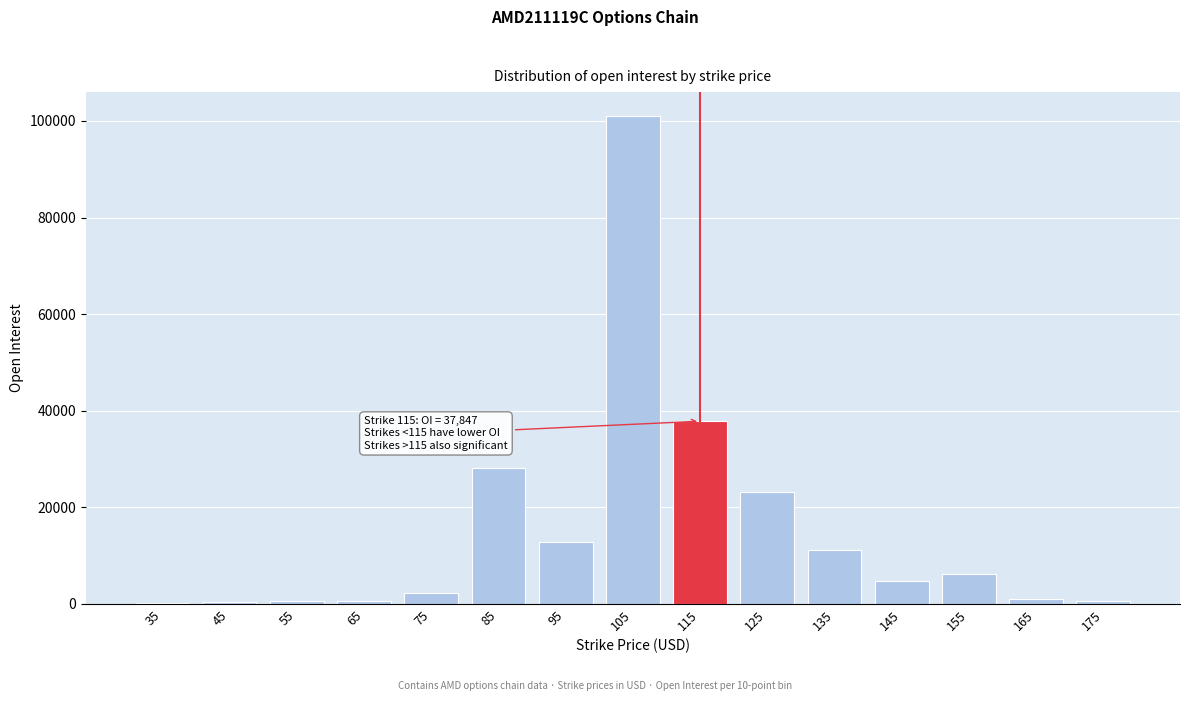

What is the greatest value displayed?

100930